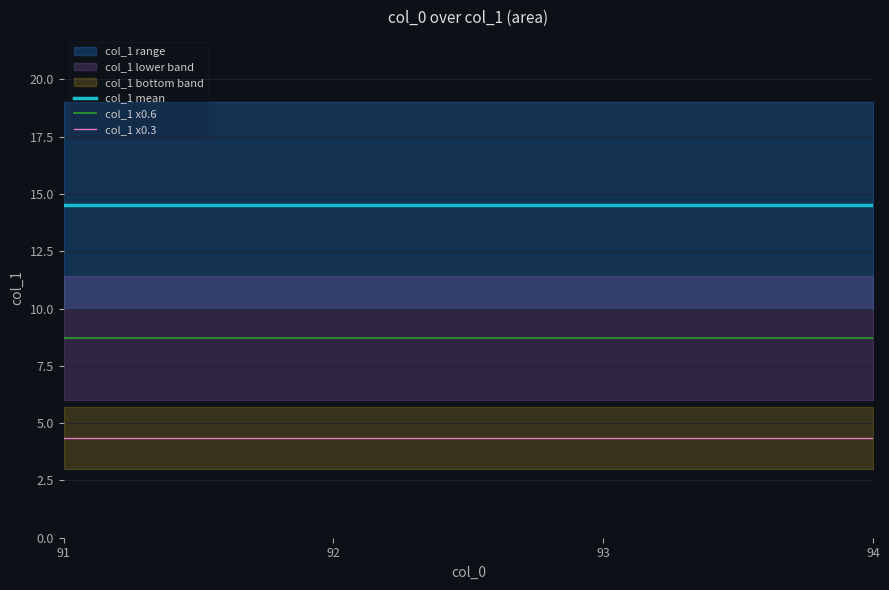

True or false: col_1 x0.3 has more than 2 points higher than both neighbors.

False